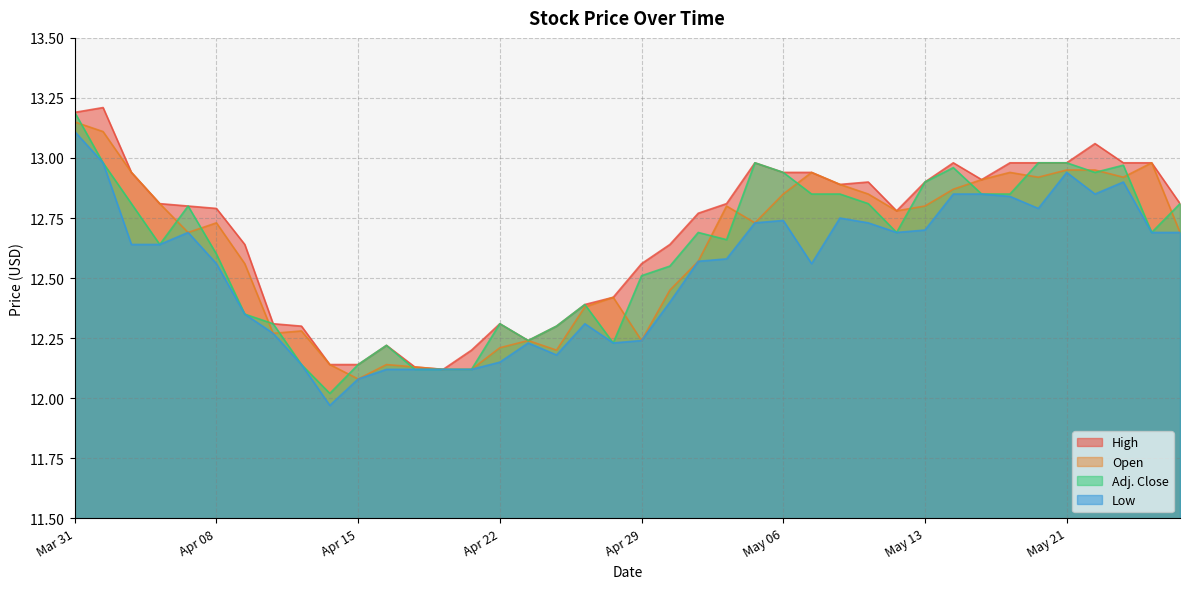

At which label is Low closest to 12?

Apr 14